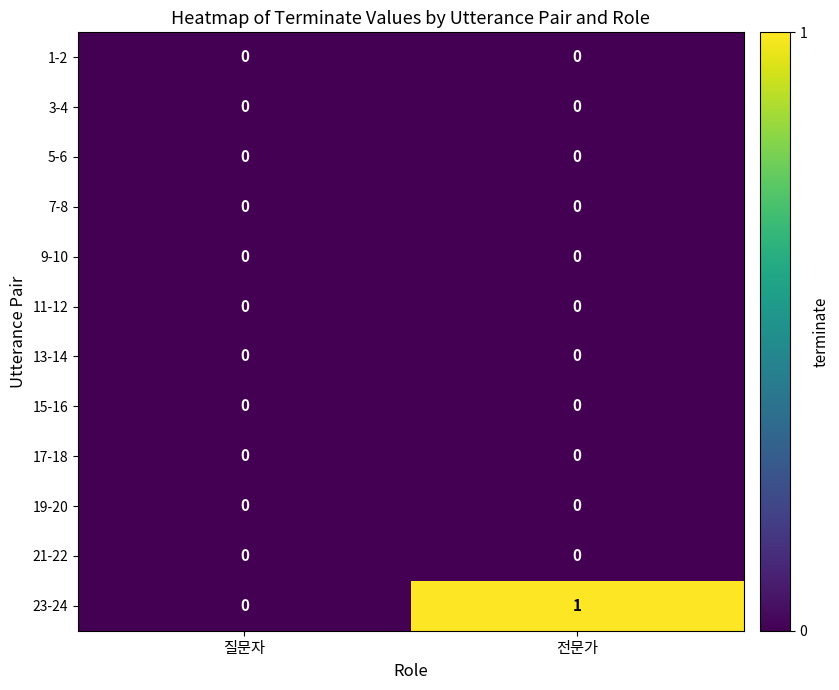

Which series has the largest total across all categories?

23-24